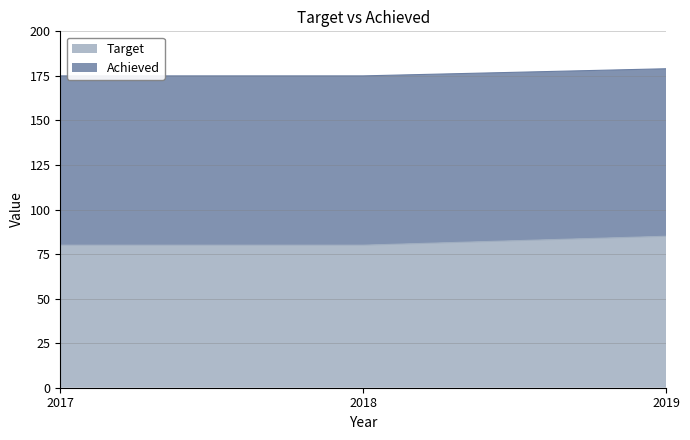

The value of Target at 2017 is 80. True or false?

True